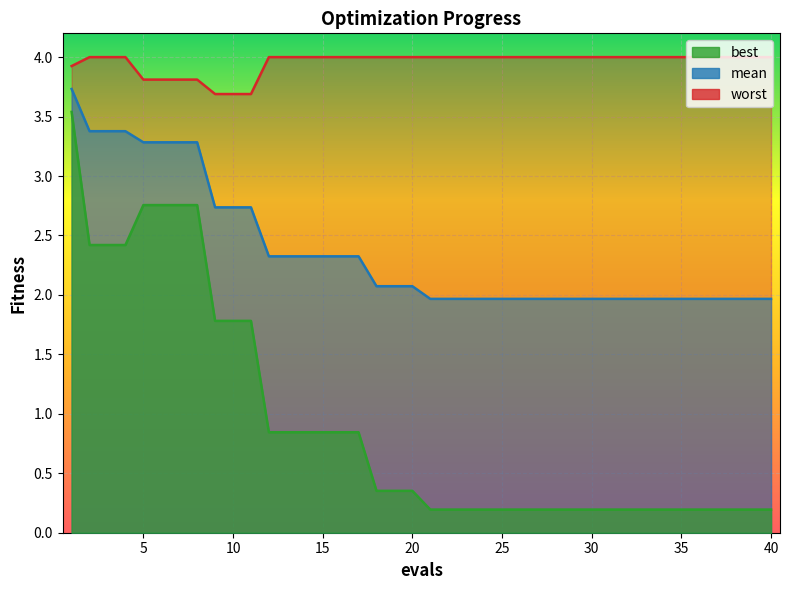

What is the difference between the second highest and second lowest values in the best series?

2.6